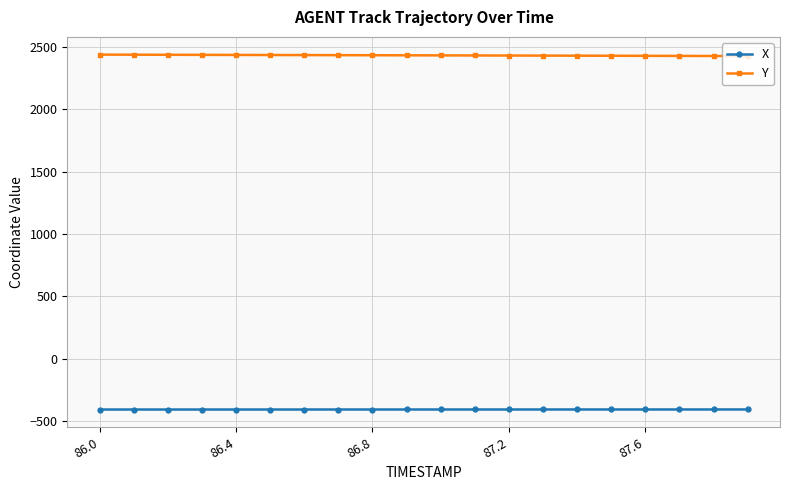

True or false: X and Y cross at least once.

False